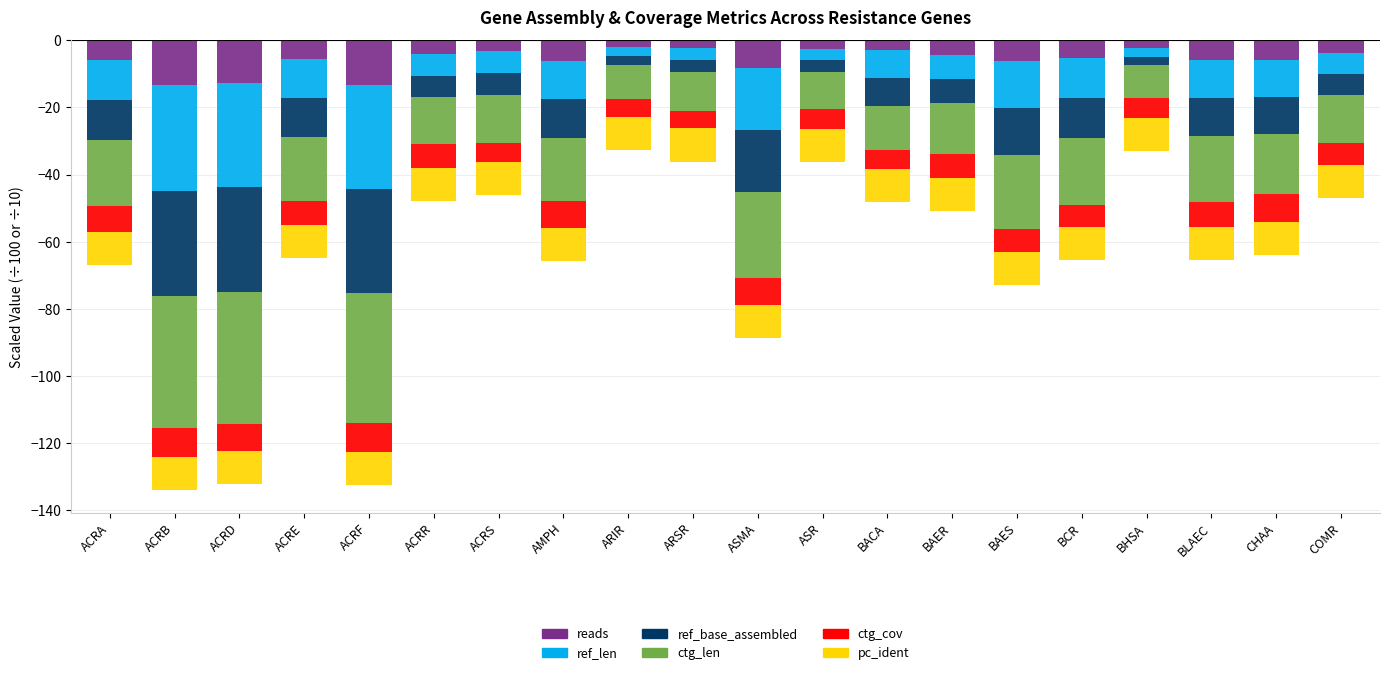

What is the maximum value shown in the chart?

-2.1